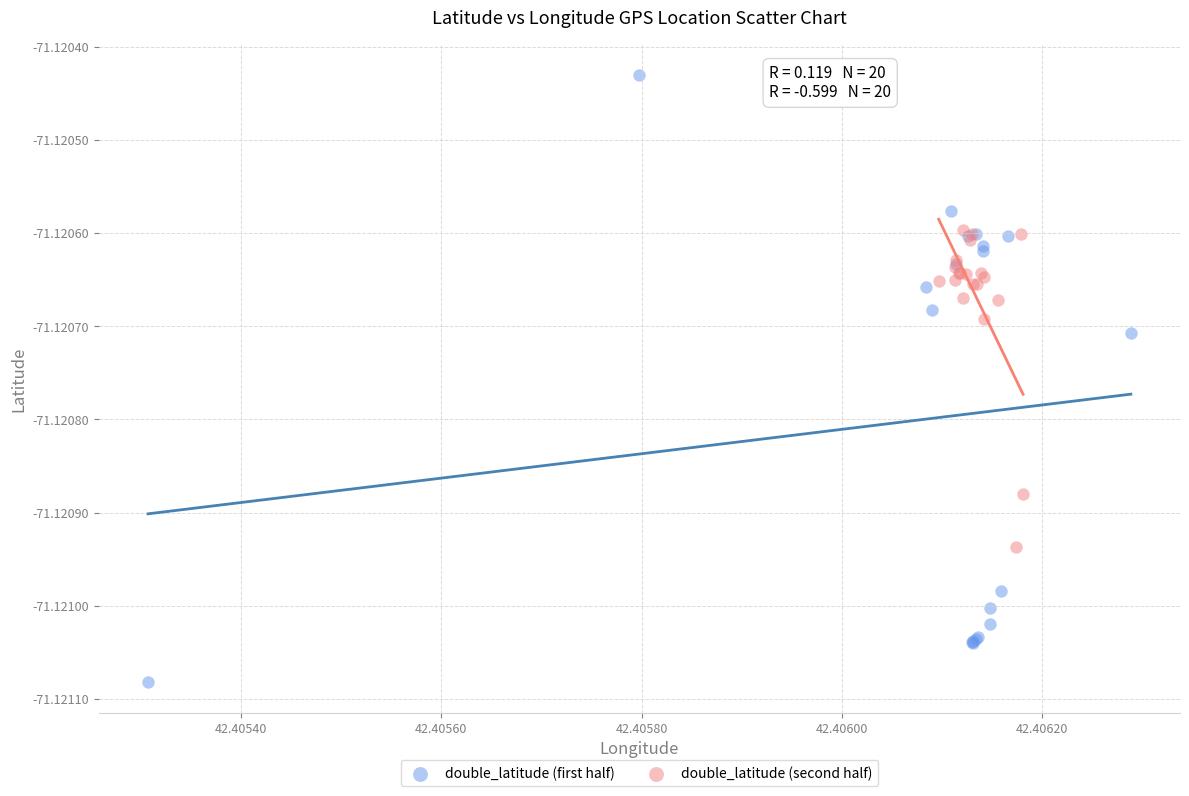

Which series contains the lowest Y value?

double_latitude (first half)